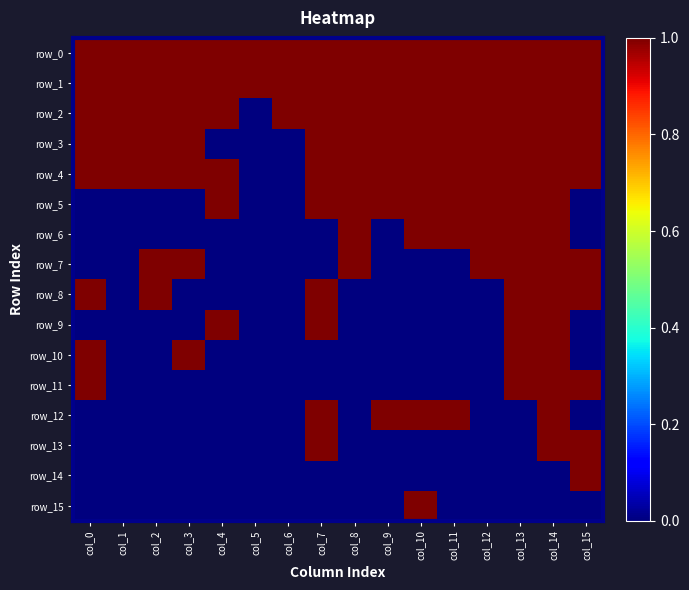

Between col_1 and col_10, which series saw the biggest shift?

row_5